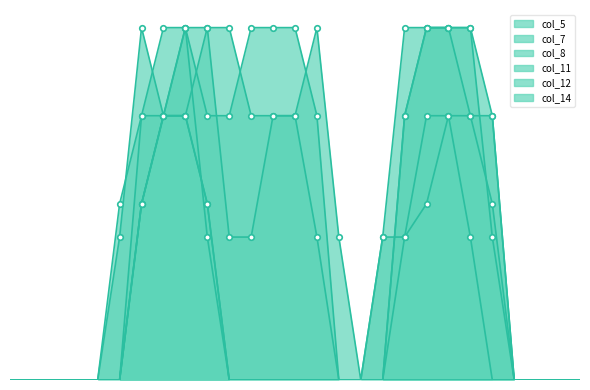

Is it true that col_7 equals 2.7 at 8?

False